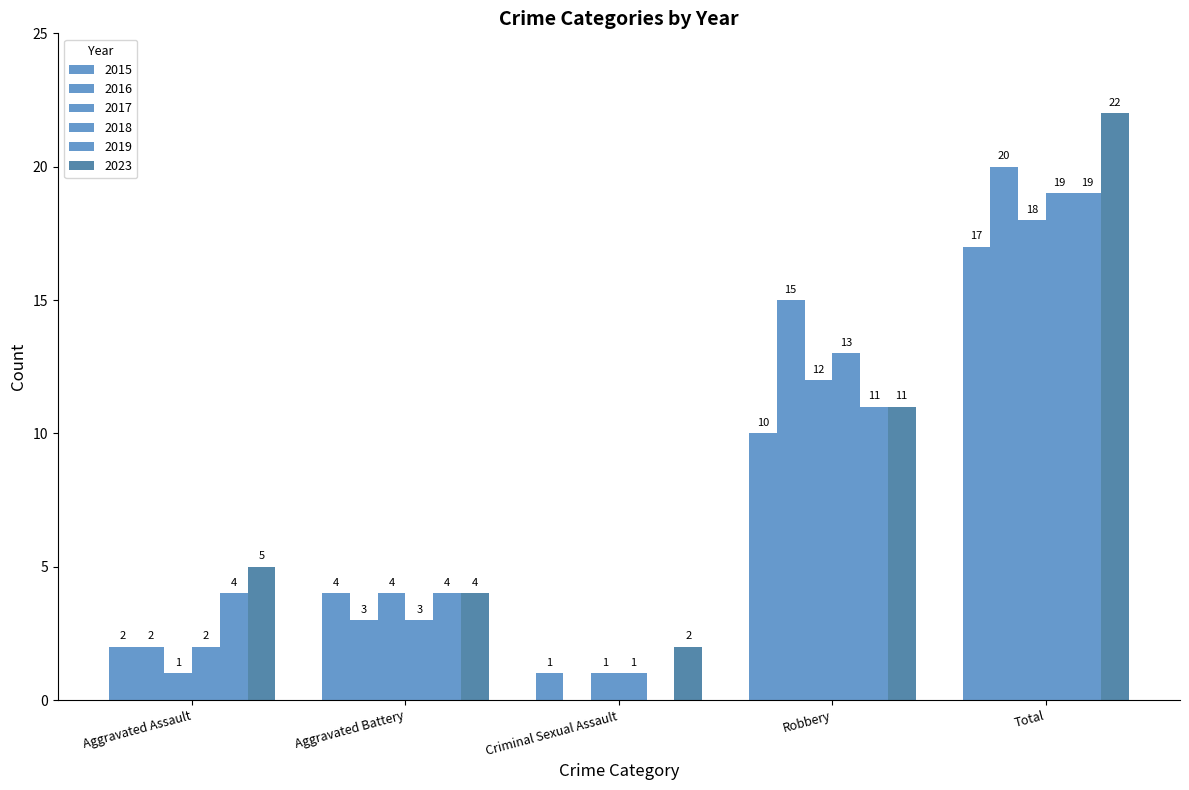

The 2016 series shows 15 at Robbery. True or false?

True